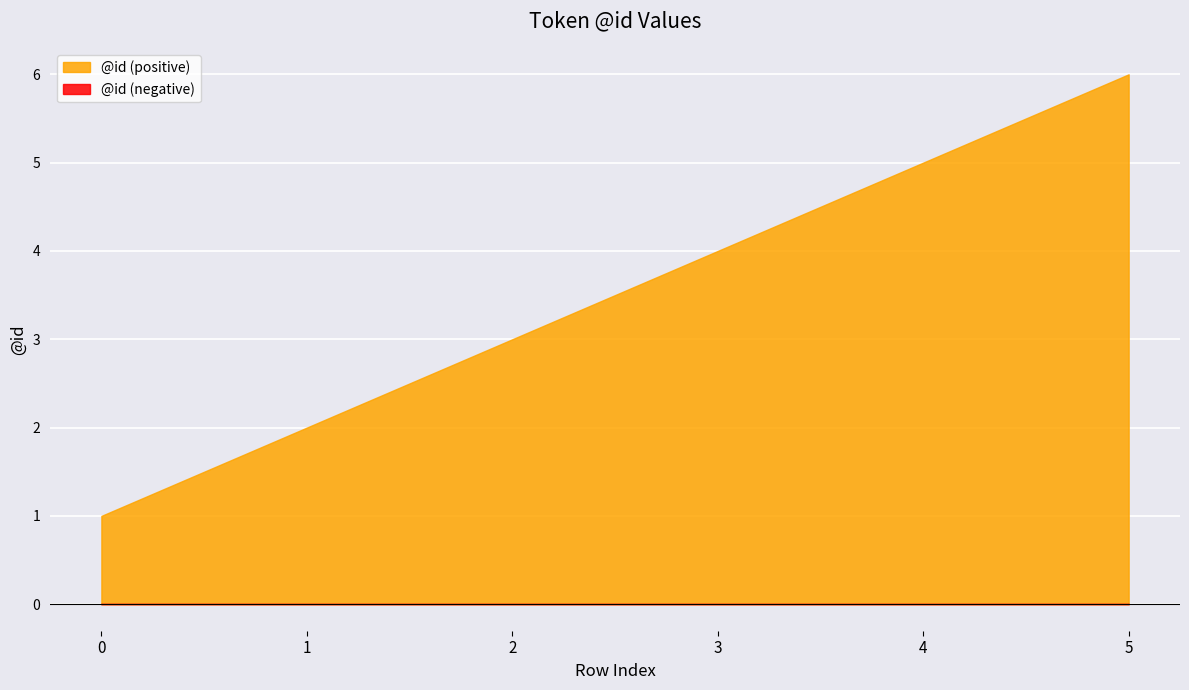

Reading left to right, what are all the values shown in this chart?

1	2	3	4	5	6